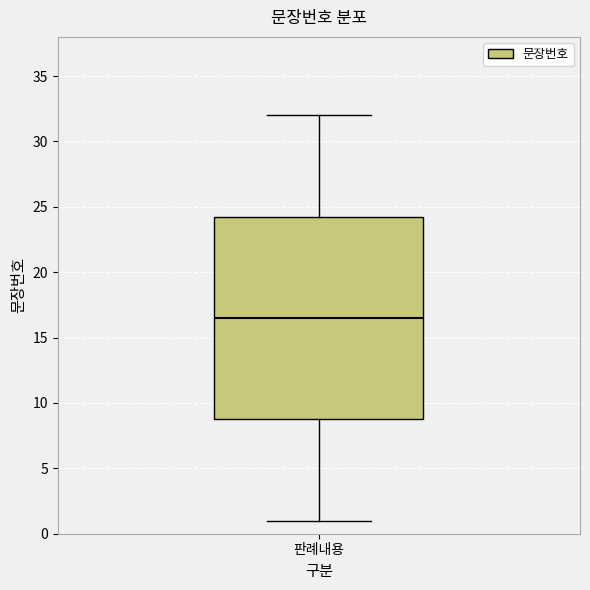

Where does the median line of the box for 판례내용 sit on the y-axis? The values are not printed on the chart, so give them approximately, as read against the axis.

16.5